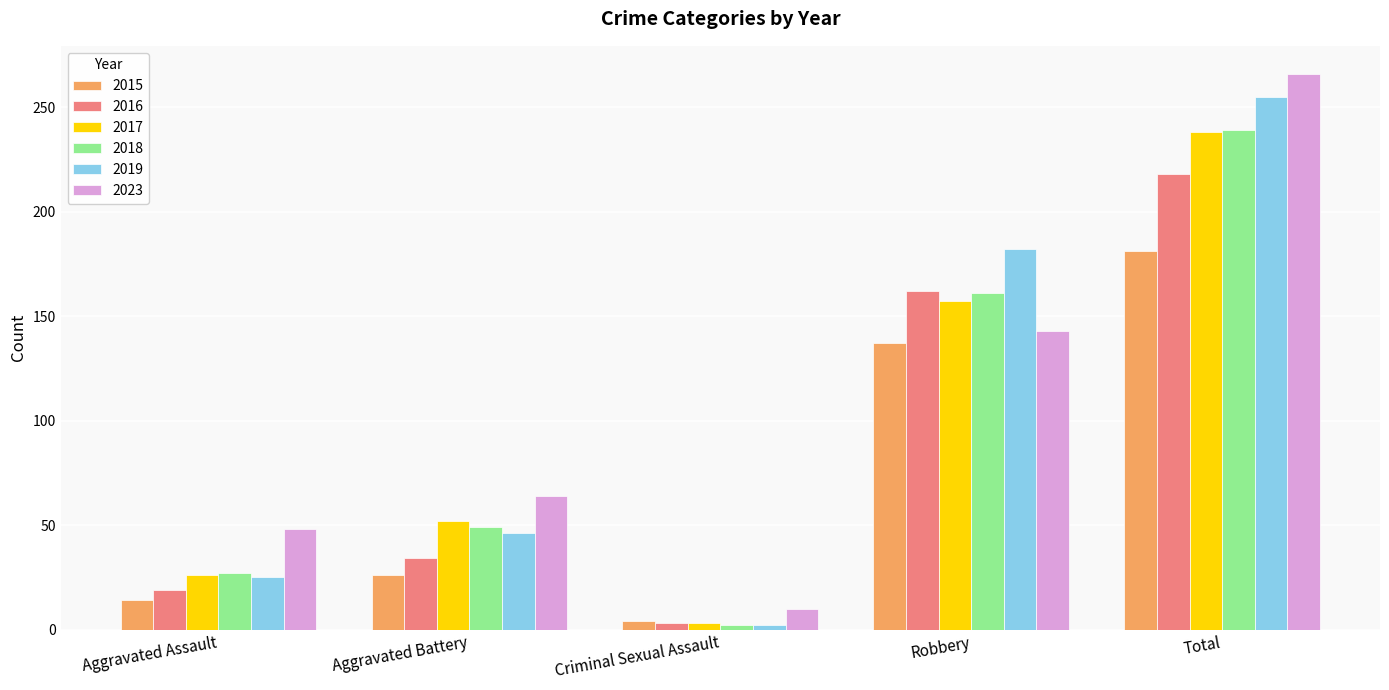

How many groups of bars are there?

5